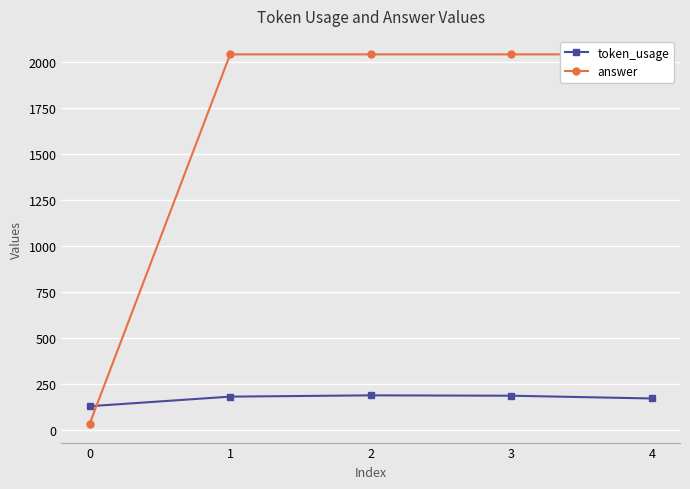

Rank the series by their maximum value, from highest to lowest.

answer, token_usage